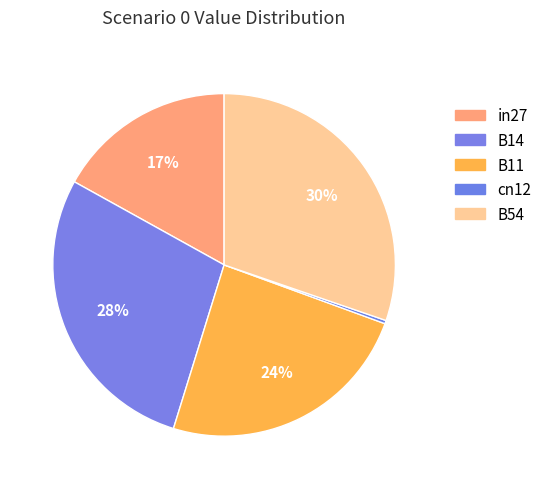

Is it true that B14 is 28% of the pie?

True